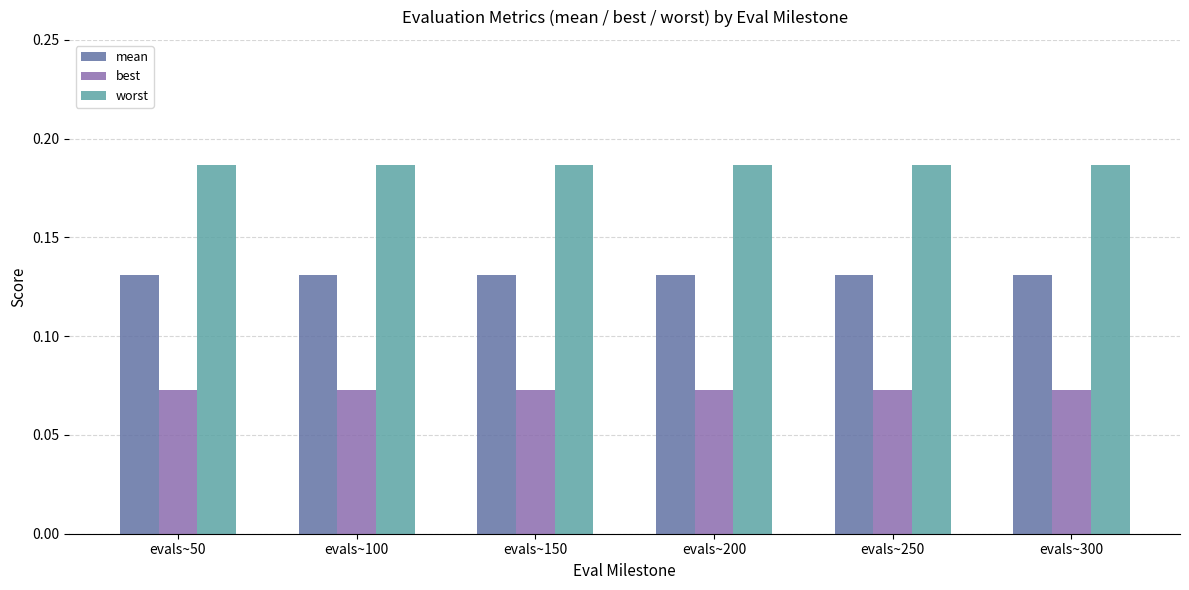

True or false: worst has a value of 0.1 at evals~300.

False